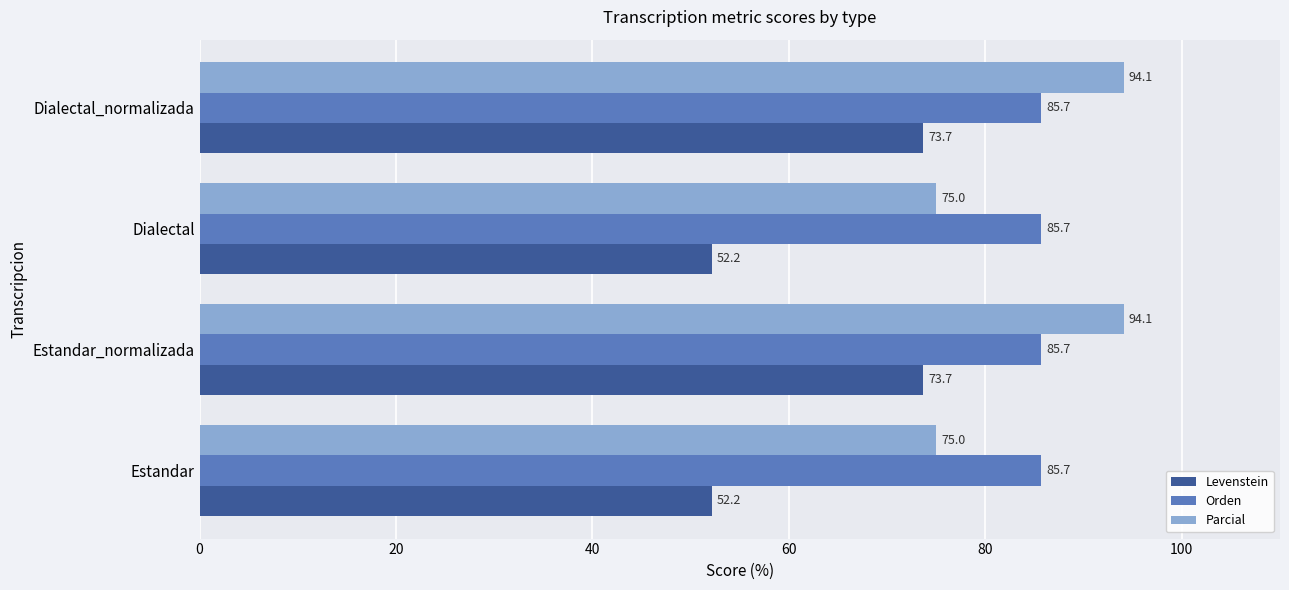

At Dialectal_normalizada, list the series in order from largest to smallest.

Parcial, Orden, Levenstein